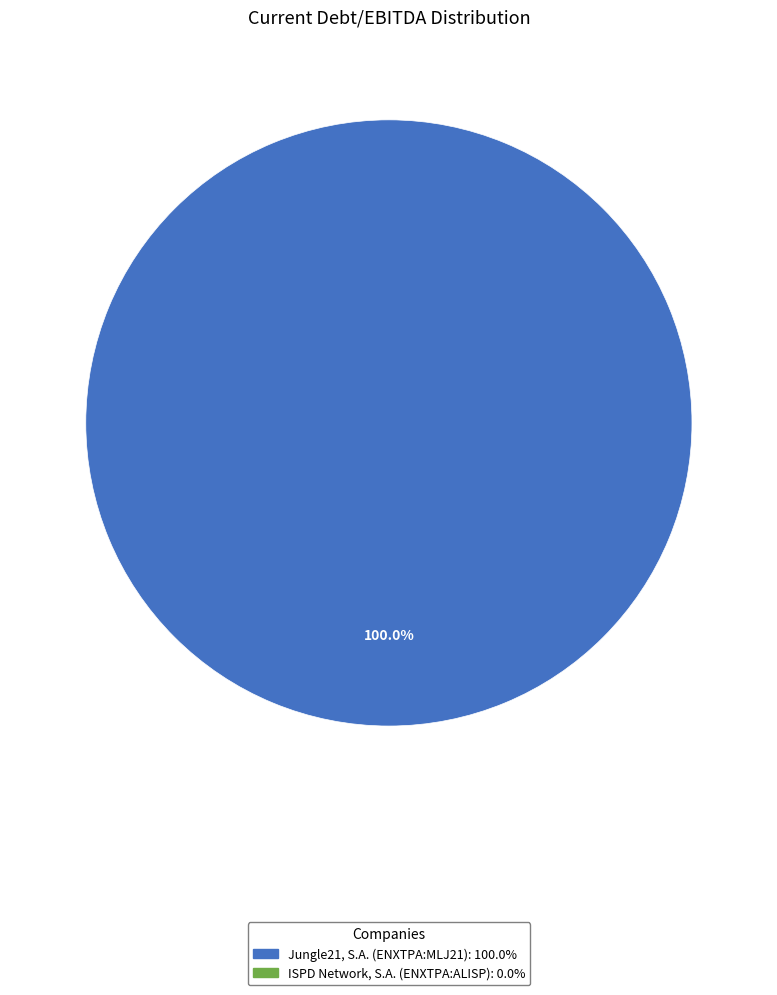

Is there a majority slice in this chart?

Yes